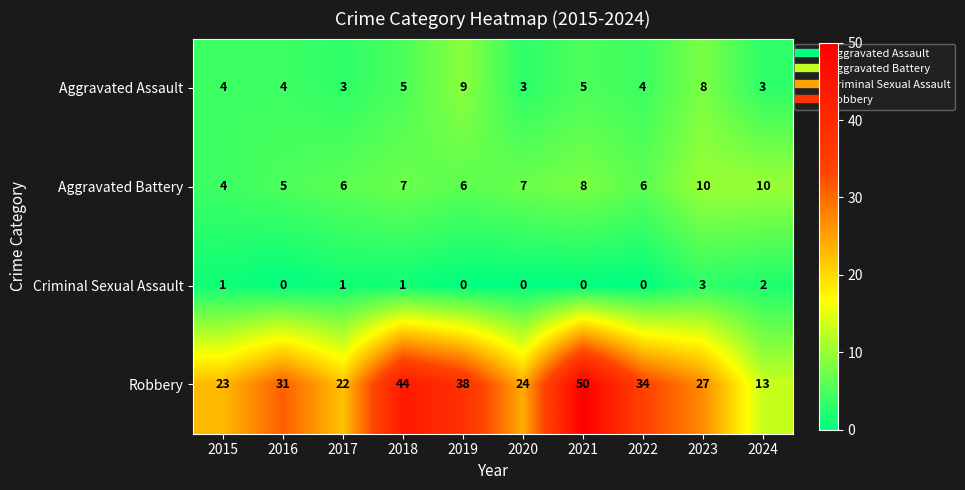

Which series has the widest spread of values?

Robbery